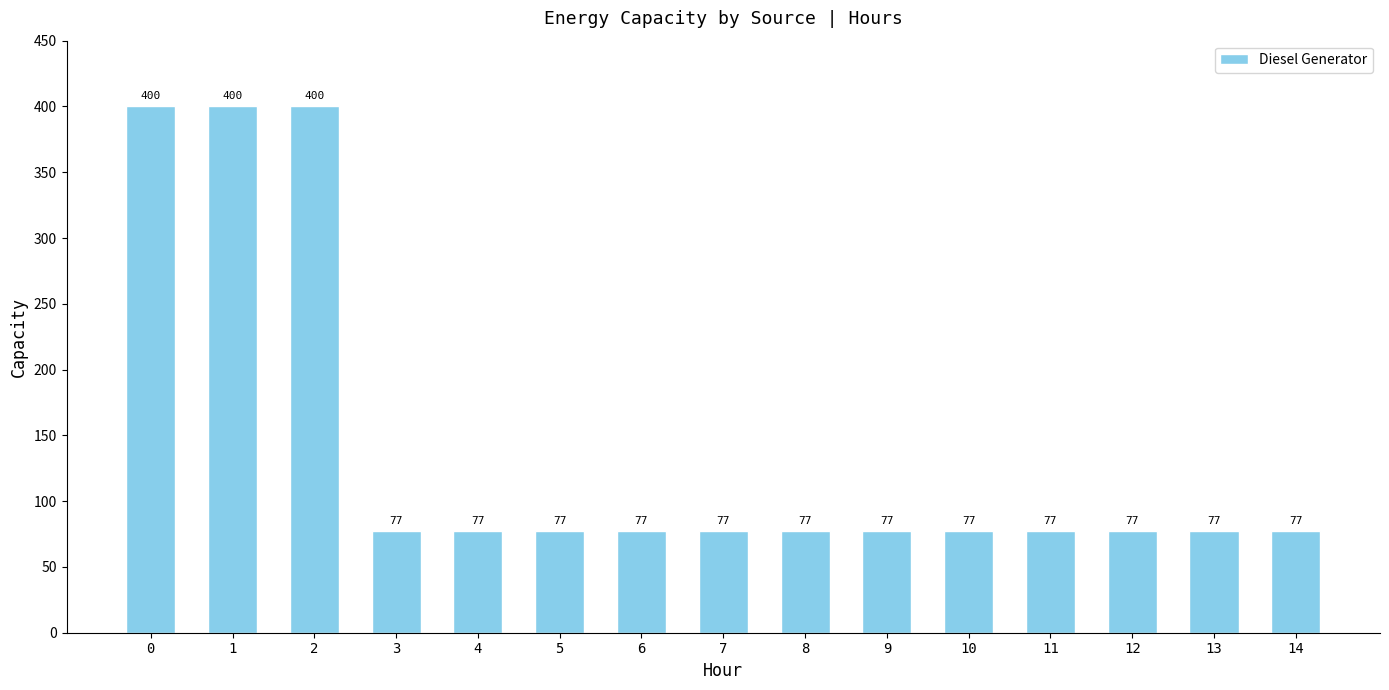

True or false: the data shows 77 at 8.

True